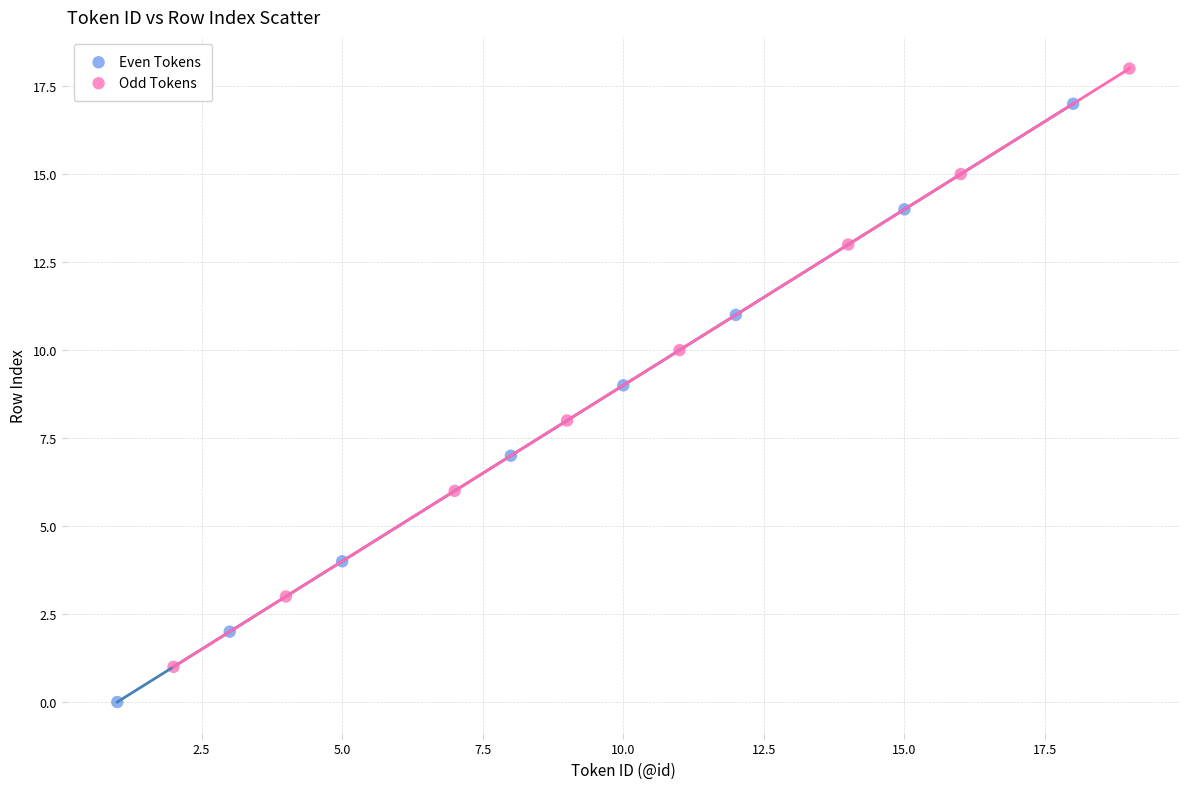

Which series reaches the maximum Y coordinate?

Odd Tokens